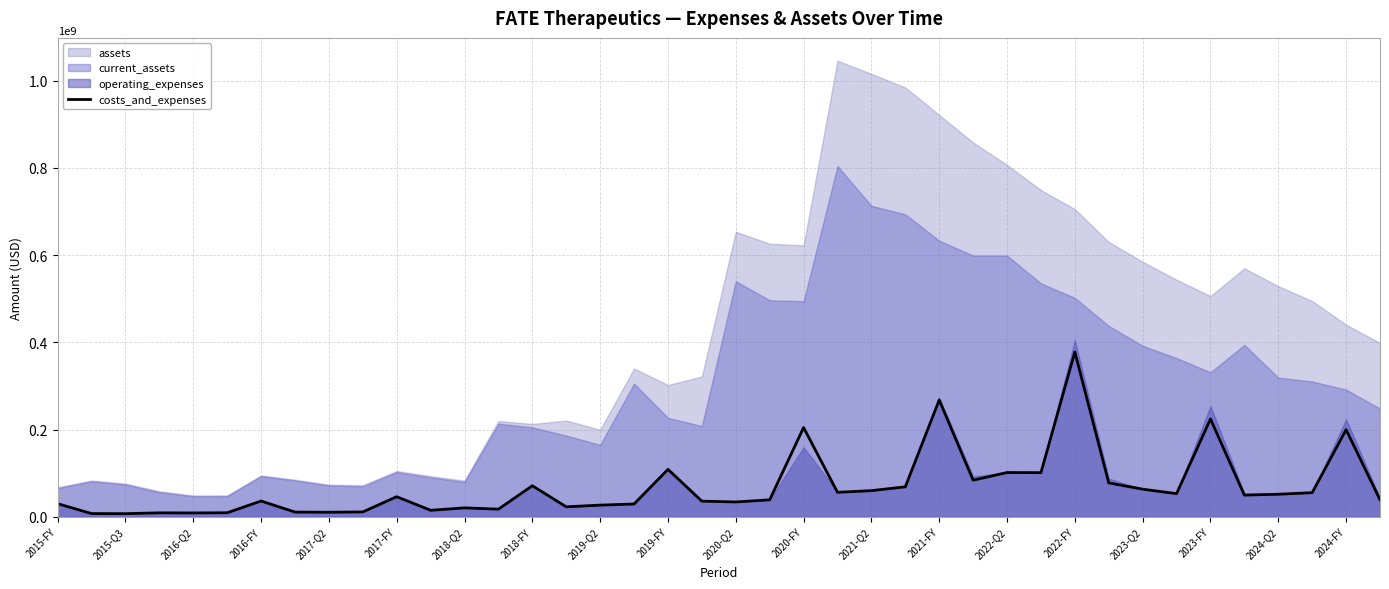

True or false: the data shows 62413097 at 2017-FY.

False